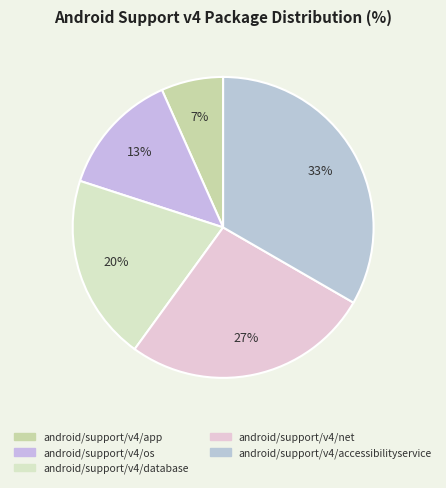

The android/support/v4/app slice represents 21% of the pie. True or false?

False